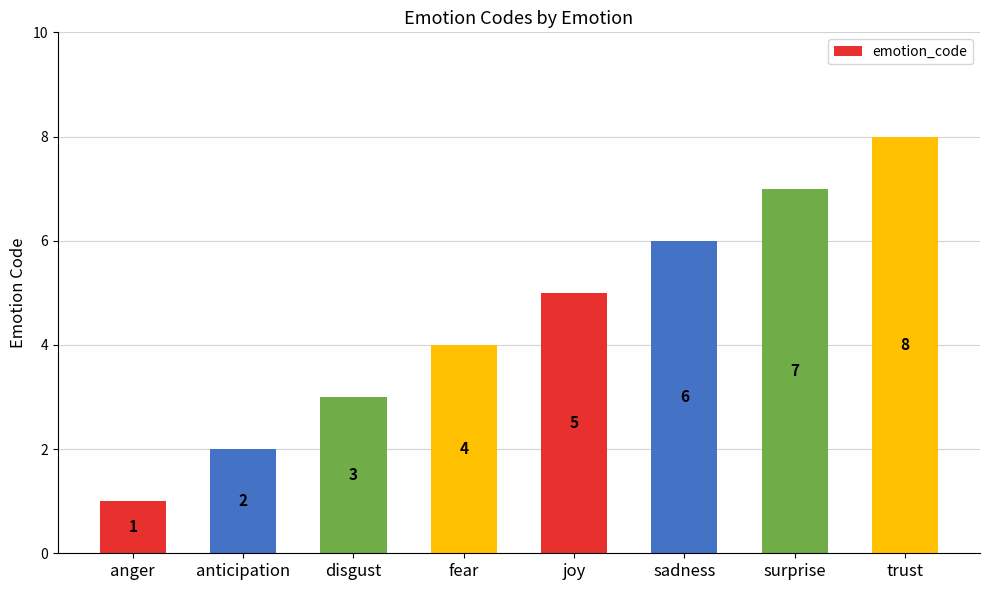

Which category has the lowest value across all series?

anger